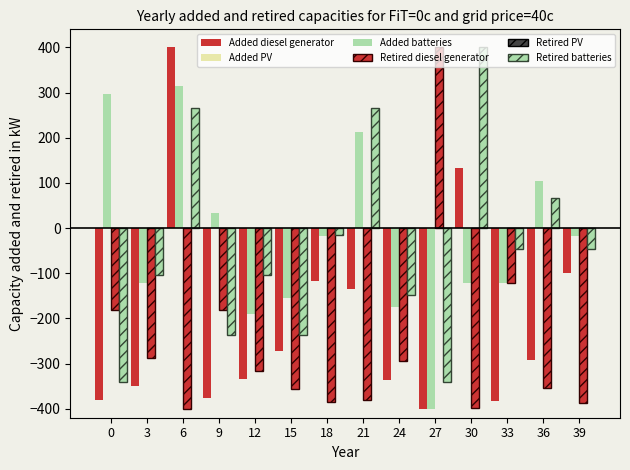

At which category does the chart reach its minimum across all series?

27